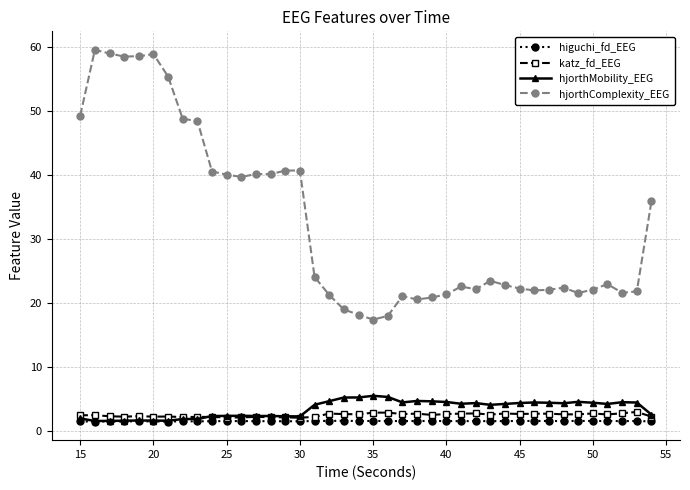

True or false: hjorthMobility_EEG and hjorthComplexity_EEG intersect in this chart.

False